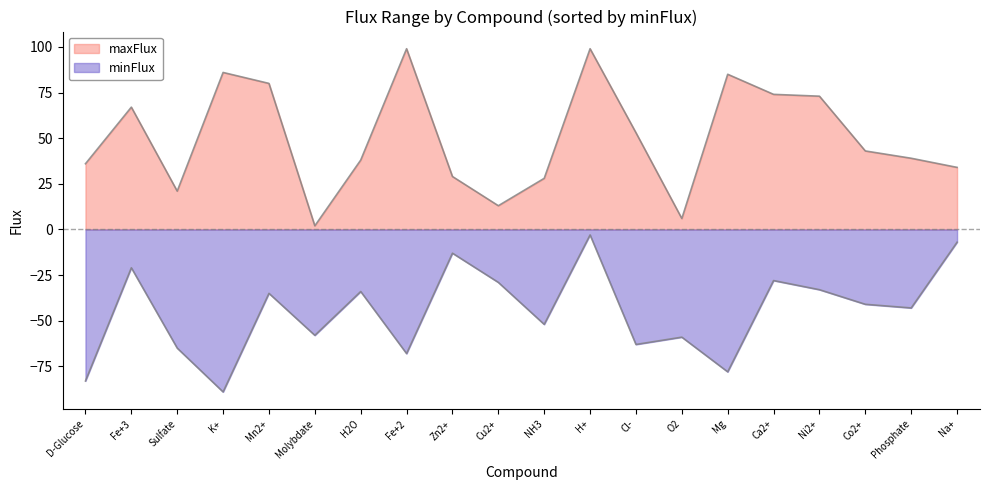

What is the difference between the maxFlux values at K+ and Na+?

52